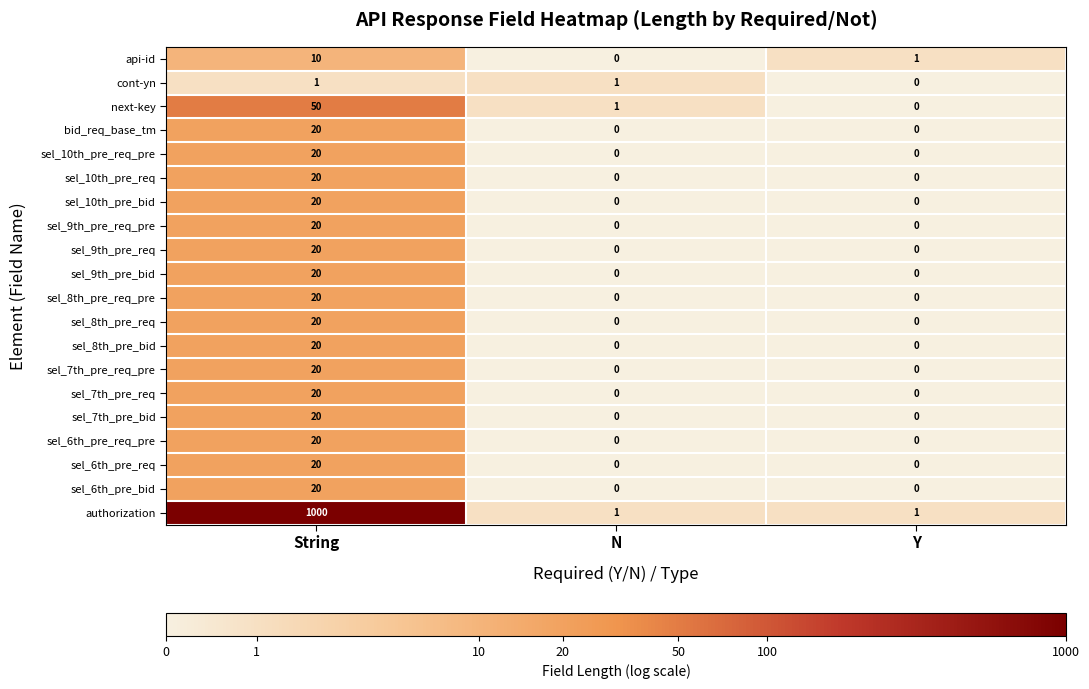

Which series has the widest spread of values?

authorization